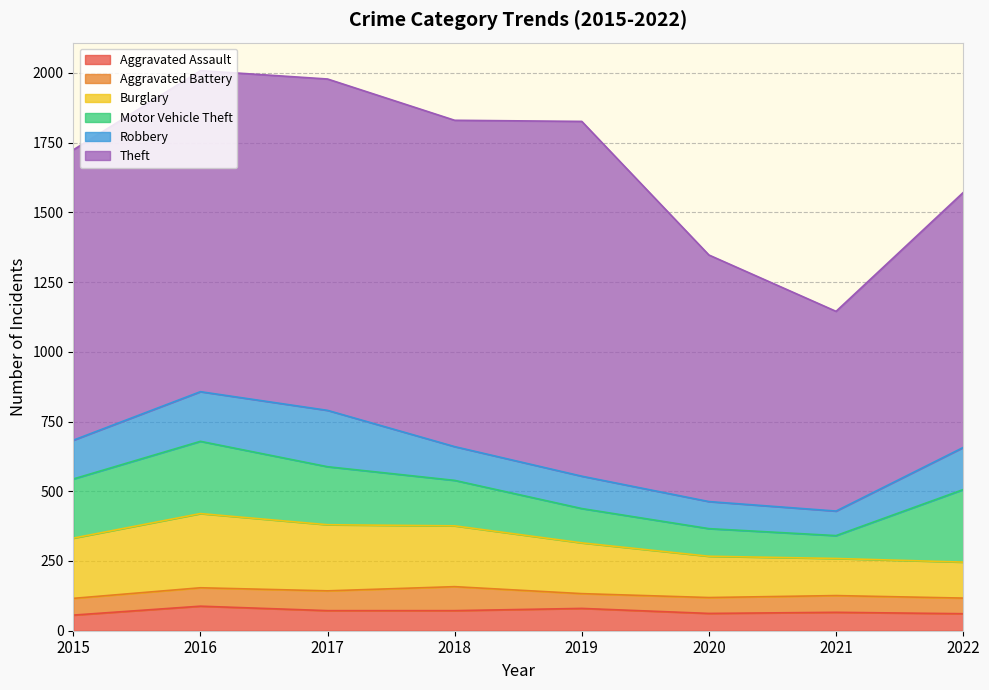

Which series has the largest total across all categories?

Theft